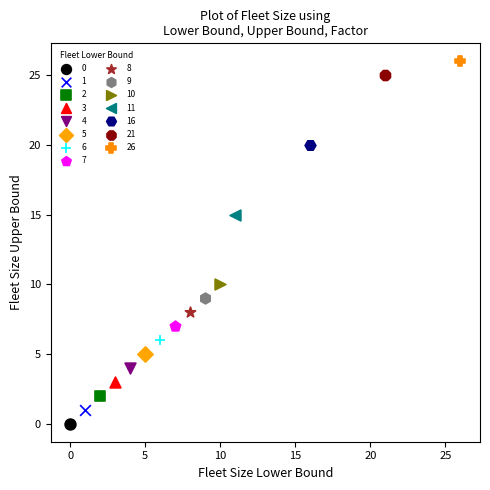

Which series contains the lowest Y value?

0